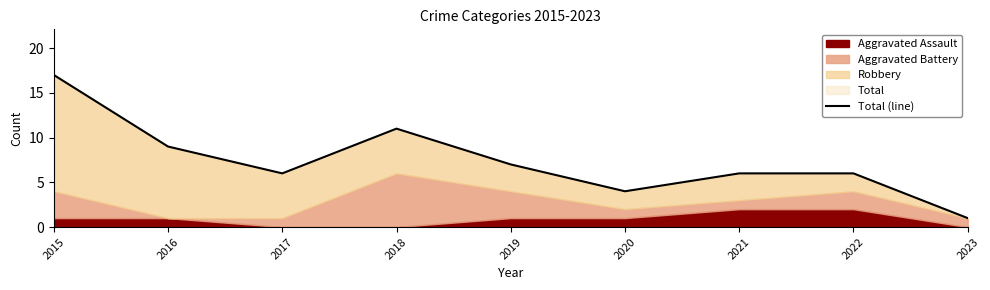

What is the smallest value displayed?

1